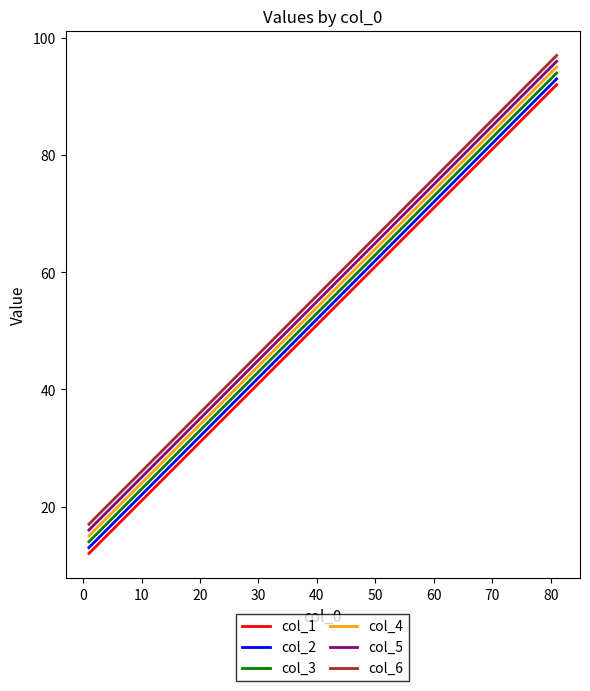

What is the average value of the col_1 series?

52